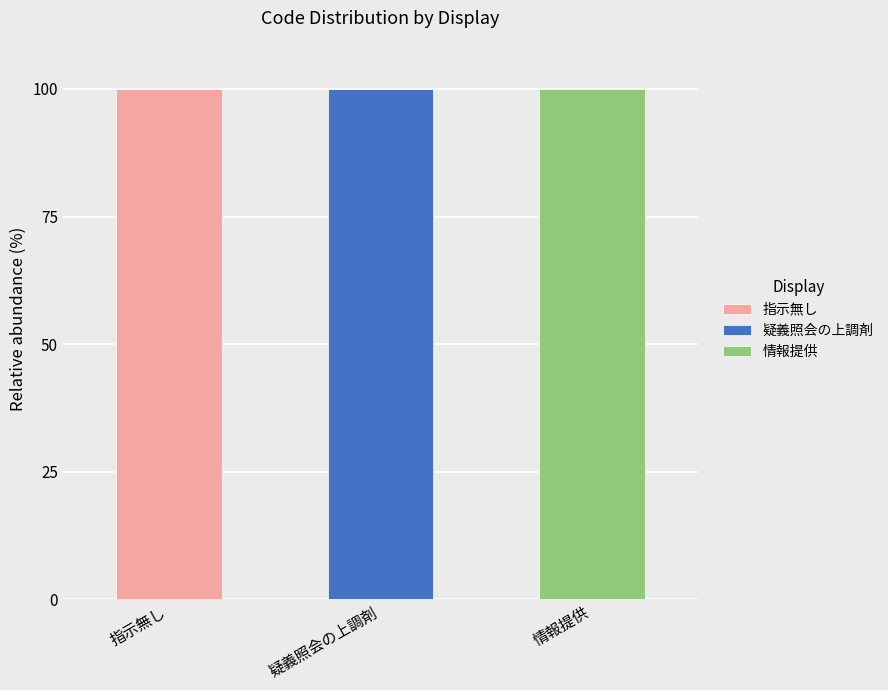

Are the bars horizontal?

No